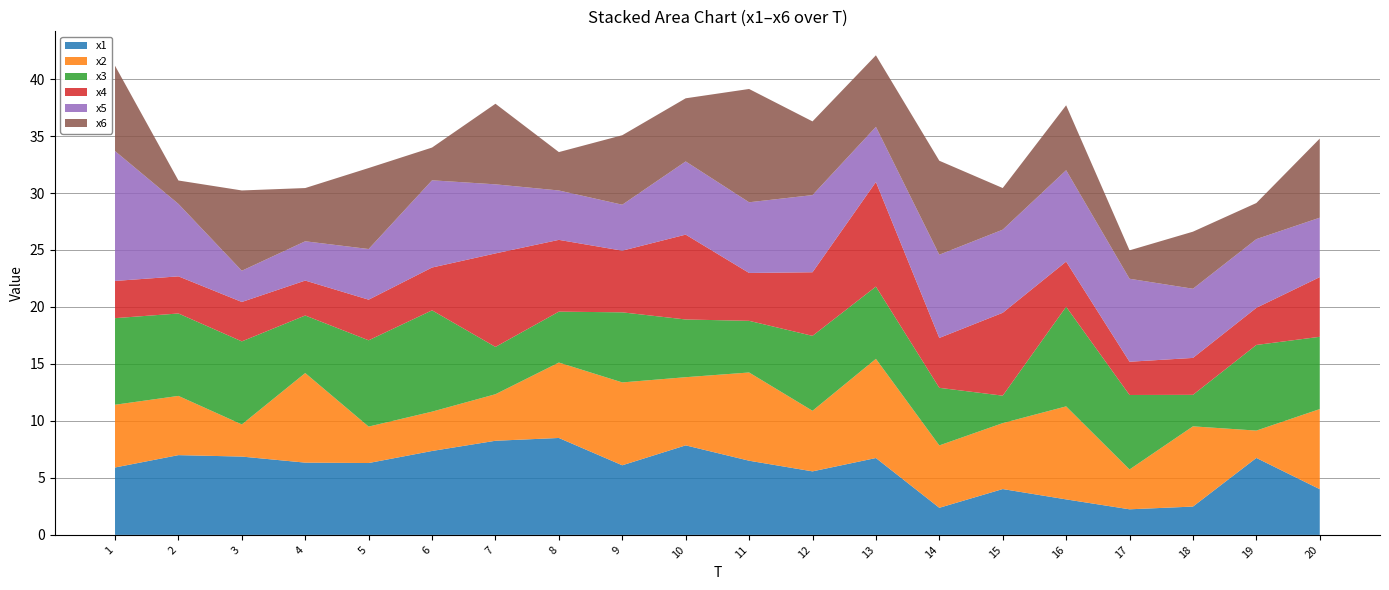

Reading left to right, list all the values displayed in this chart.

x1: 1=5.9	2=7.0	3=6.9	4=6.3	5=6.3	6=7.4	7=8.3	8=8.5	9=6.1	10=7.9	11=6.5	12=5.6	13=6.7	14=2.4	15=4.0	16=3.1	17=2.2	18=2.5	19=6.8	20=4.0
x2: 1=5.5	2=5.2	3=2.8	4=7.9	5=3.2	6=3.5	7=4.1	8=6.6	9=7.3	10=6.0	11=7.7	12=5.3	13=8.7	14=5.5	15=5.8	16=8.2	17=3.5	18=7.0	19=2.4	20=7.0
x3: 1=7.6	2=7.2	3=7.3	4=5.0	5=7.6	6=8.9	7=4.2	8=4.5	9=6.1	10=5.1	11=4.5	12=6.6	13=6.3	14=5.1	15=2.4	16=8.7	17=6.5	18=2.8	19=7.5	20=6.3
x4: 1=3.3	2=3.3	3=3.5	4=3.1	5=3.6	6=3.8	7=8.2	8=6.3	9=5.4	10=7.4	11=4.2	12=5.6	13=9.2	14=4.4	15=7.3	16=4.0	17=2.9	18=3.2	19=3.3	20=5.2
x5: 1=11.4	2=6.4	3=2.7	4=3.4	5=4.4	6=7.7	7=6.1	8=4.3	9=4.0	10=6.4	11=6.2	12=6.8	13=4.8	14=7.3	15=7.3	16=8.0	17=7.3	18=6.1	19=6.0	20=5.2
x6: 1=7.5	2=2.1	3=7.0	4=4.7	5=7.1	6=2.9	7=7.1	8=3.4	9=6.1	10=5.5	11=9.9	12=6.5	13=6.3	14=8.2	15=3.7	16=5.7	17=2.5	18=5.0	19=3.2	20=6.9